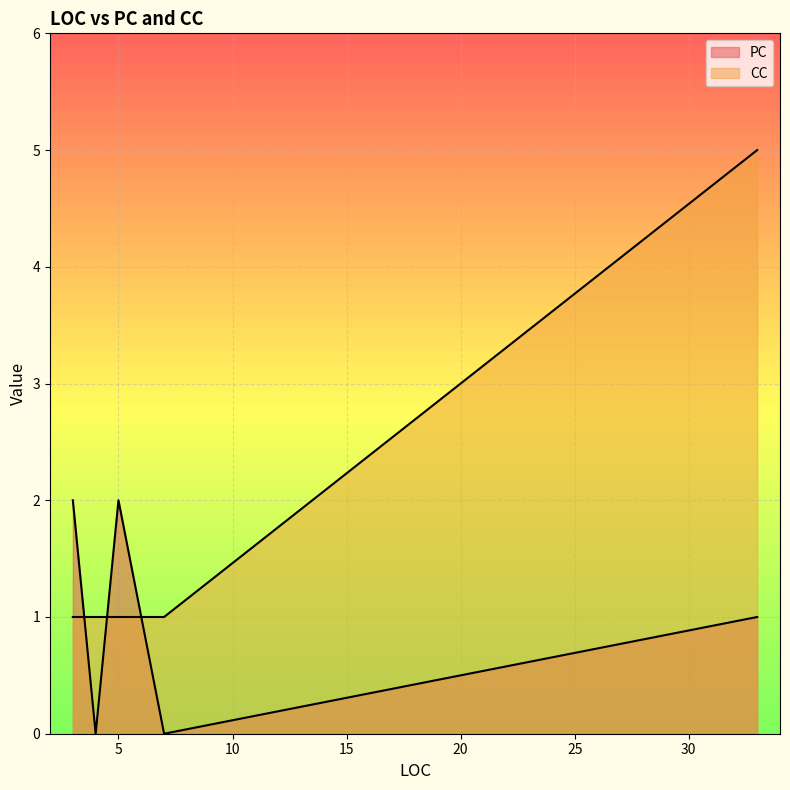

What is the difference between the highest and lowest values at 3?

1